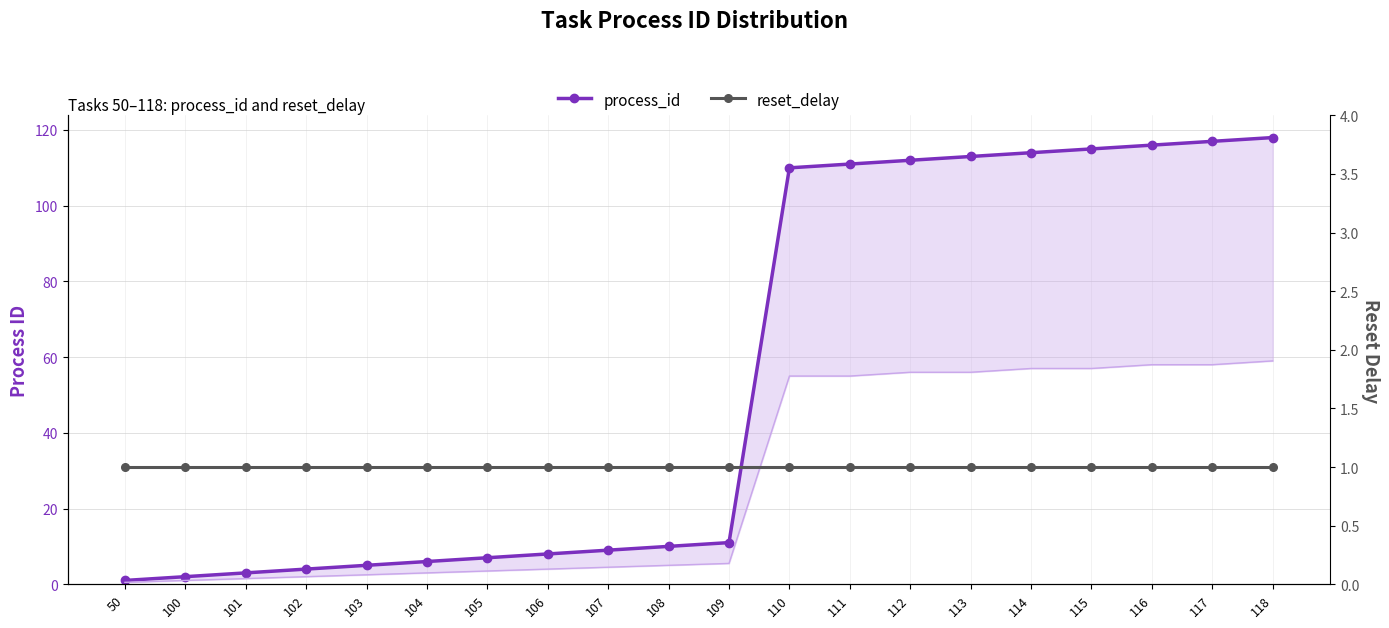

List the series in order of their peak value, highest first.

process_id, reset_delay